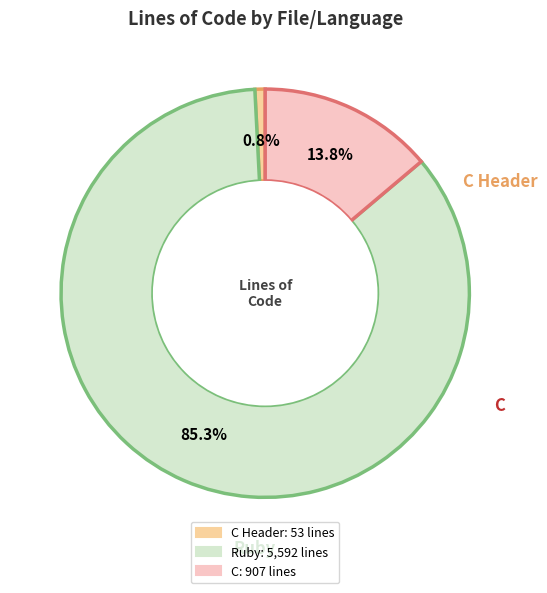

Is there a majority slice in this chart?

Yes